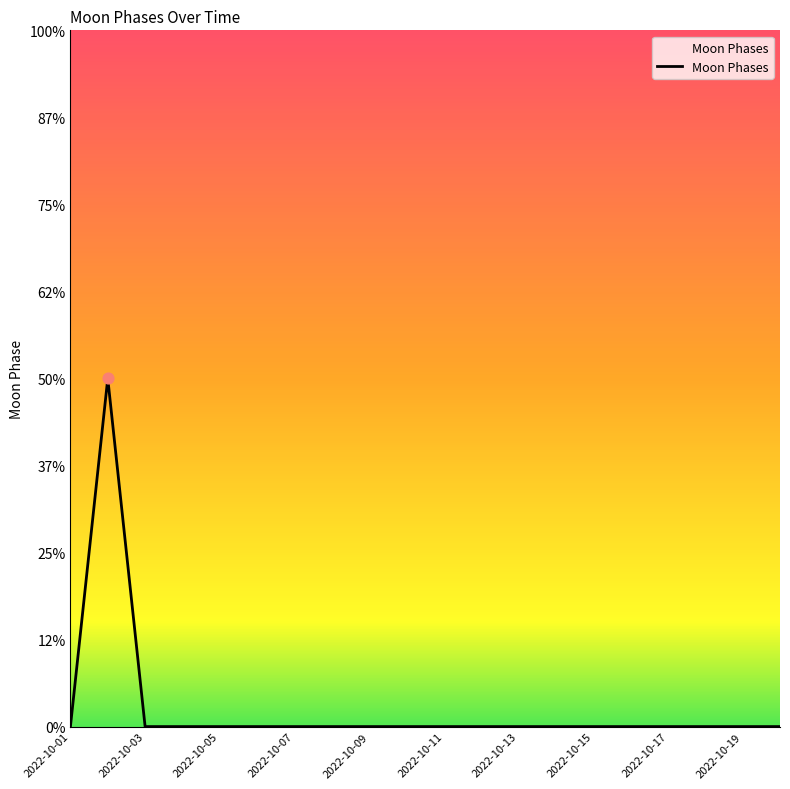

Does the chart have visible grid lines?

No